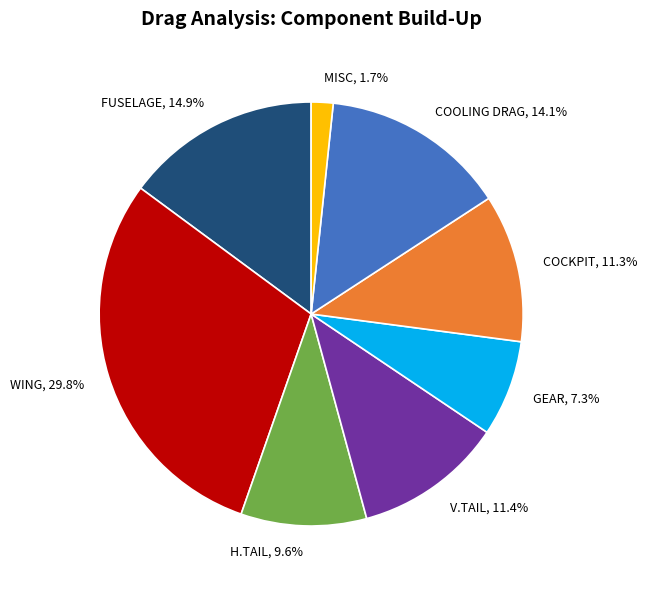

What is the largest slice in the pie chart?

WING